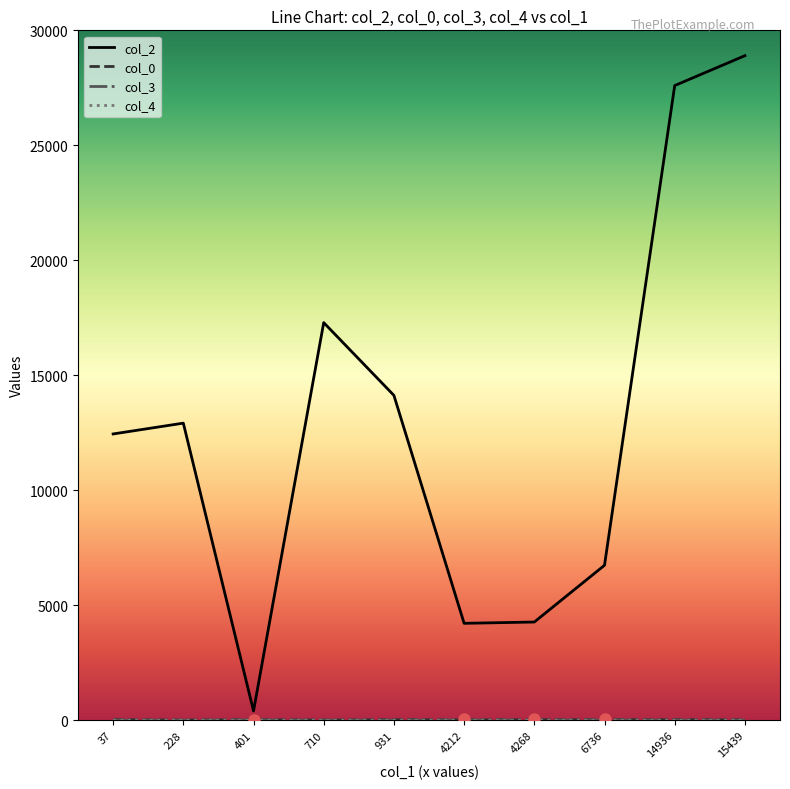

Count the number of data series in this chart.

4